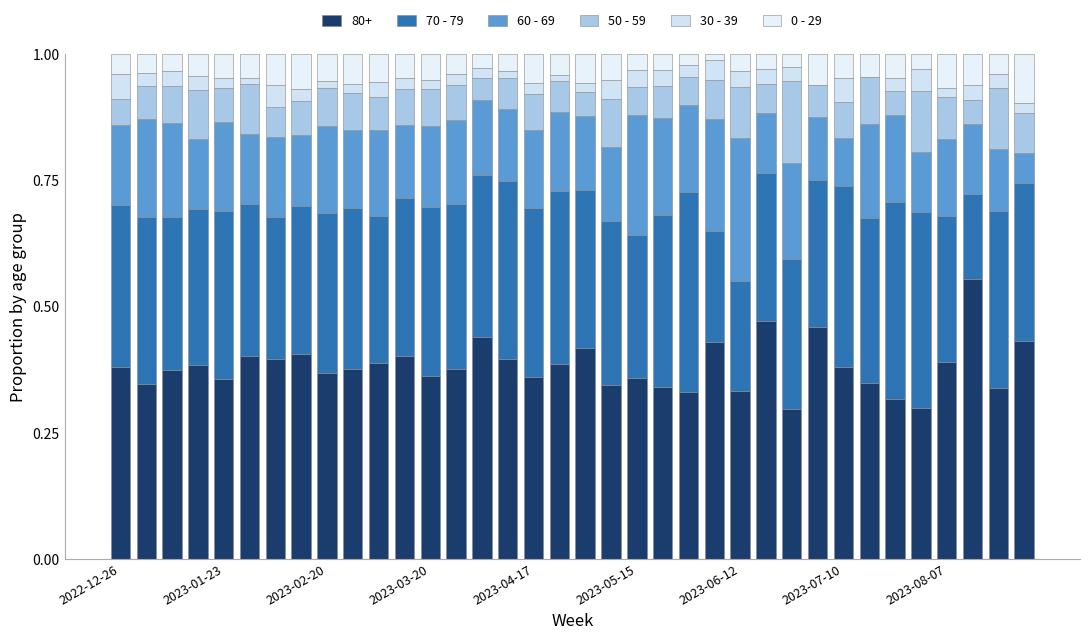

At which category is the sum across all series the highest?

26